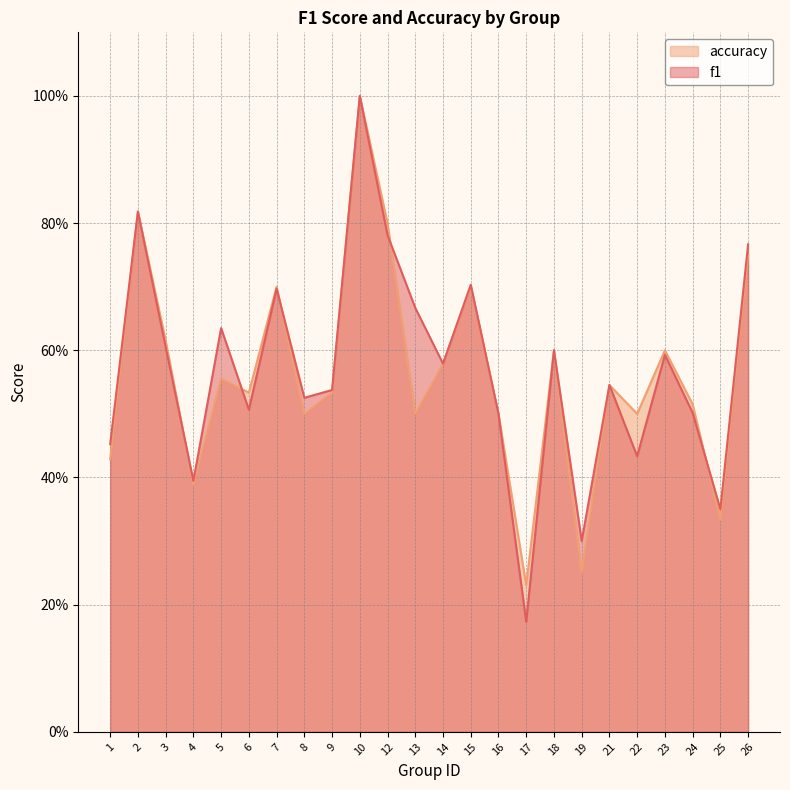

What is the average value of the f1 series?

0.6